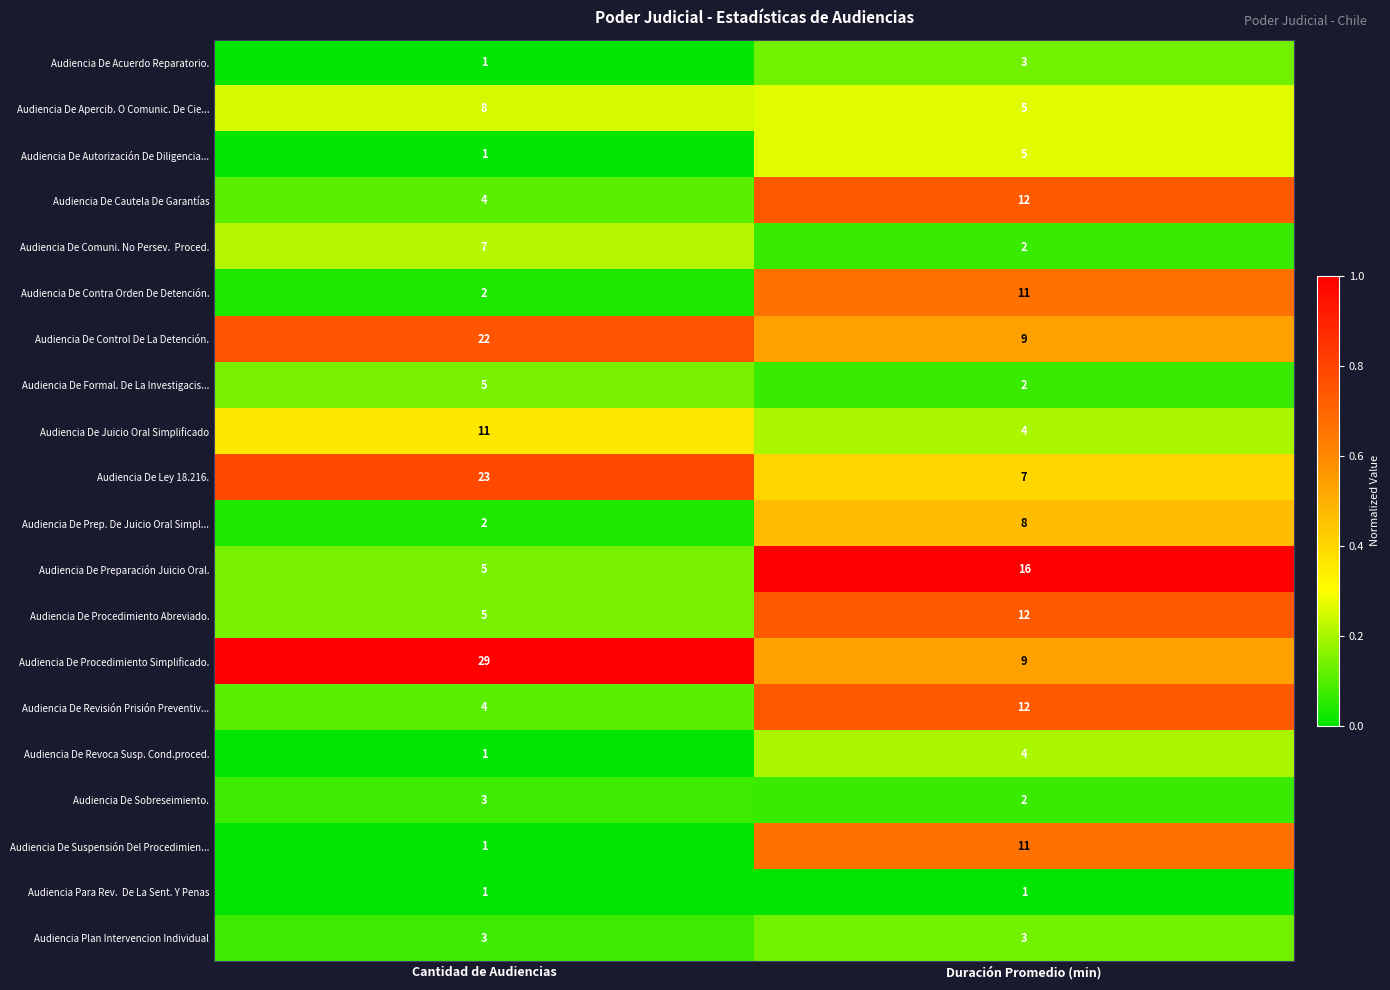

Which series has the largest total across all categories?

Audiencia De Procedimiento Simplificado.